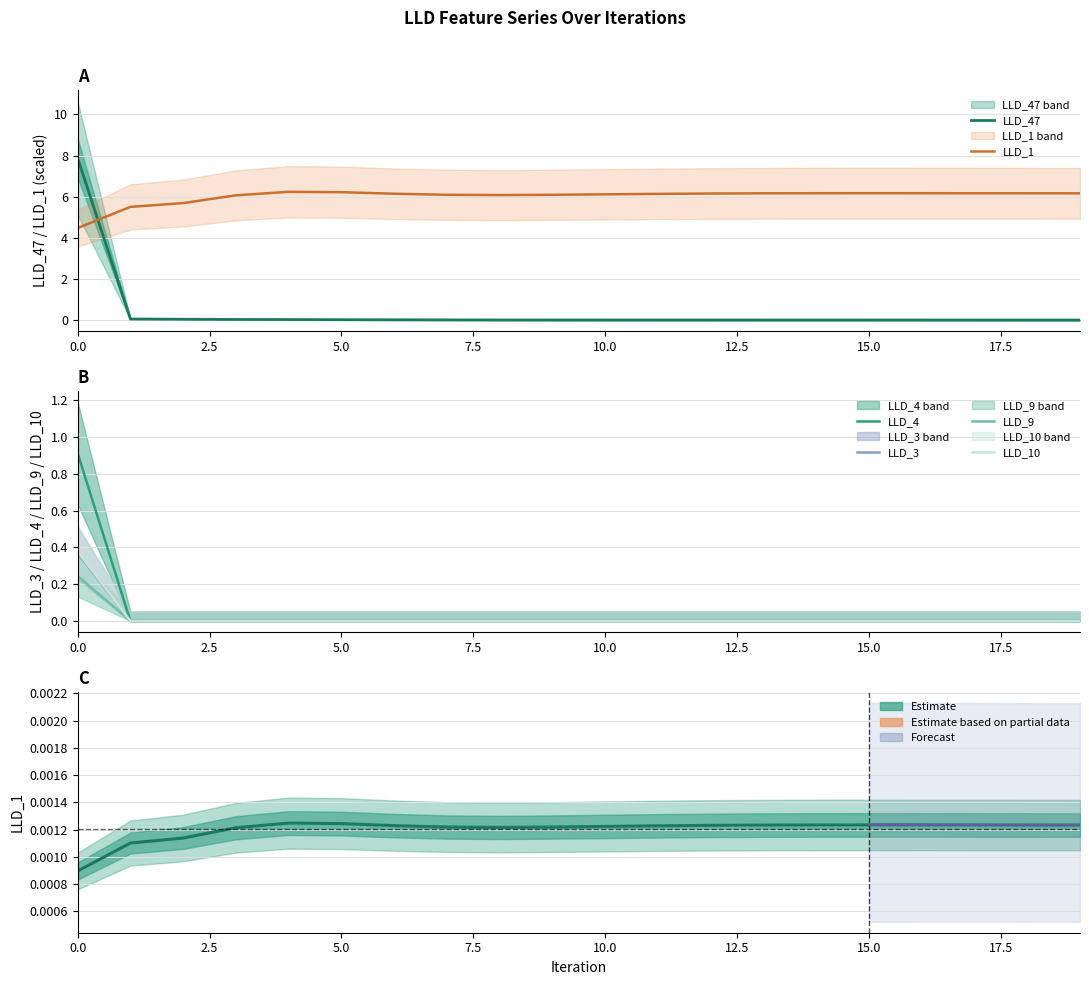

Is it true that LLD_10 equals -0.2 at 20.0?

False